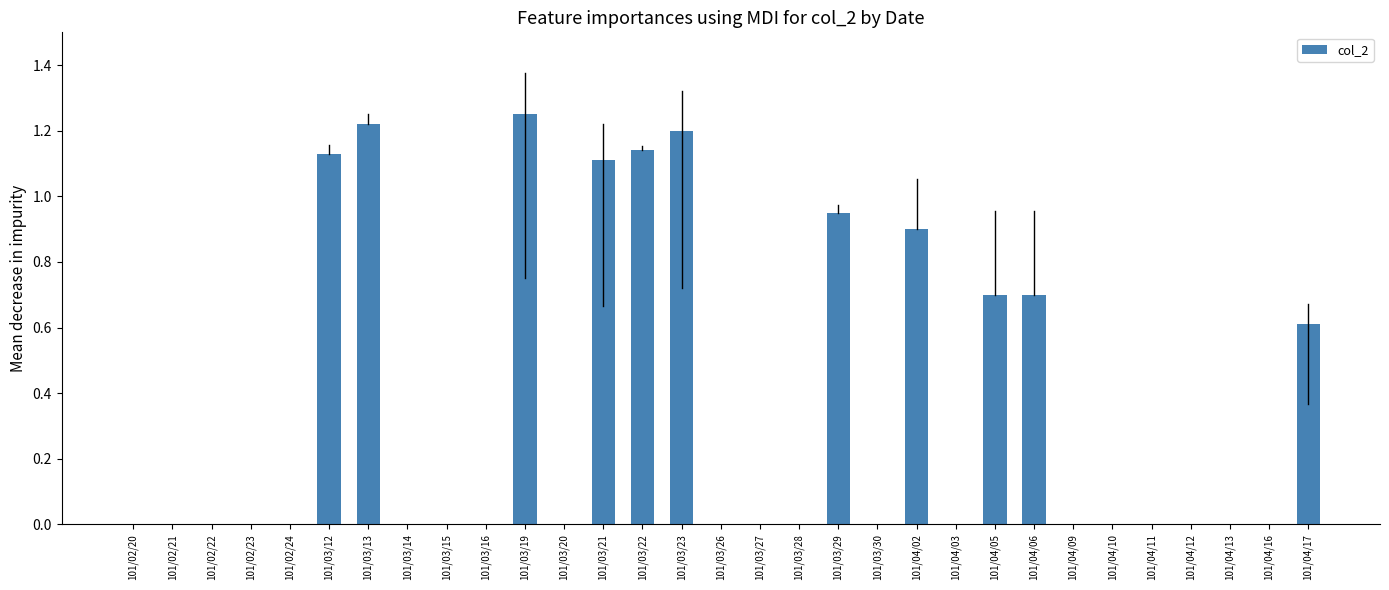

At which category does the chart reach its peak across all series?

101/03/19